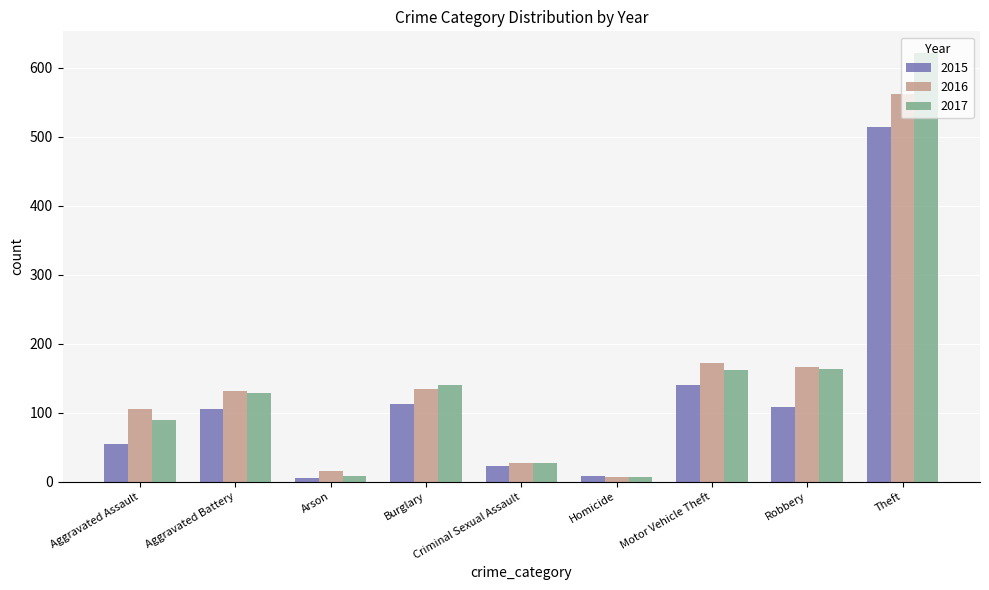

Which category has the highest value across all series?

Theft